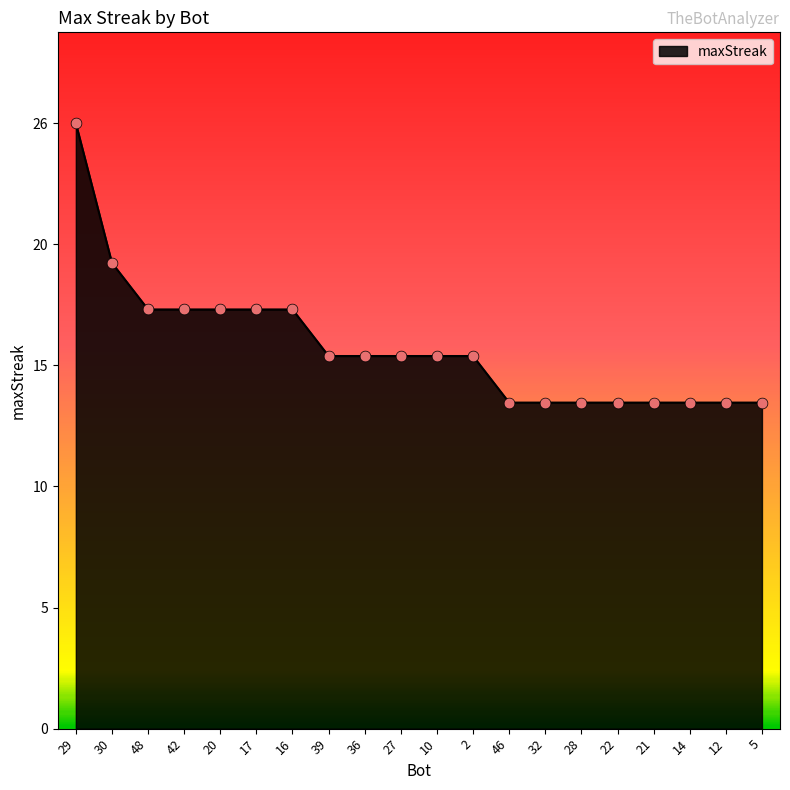

What is the change in value from 17 to 5?

-4